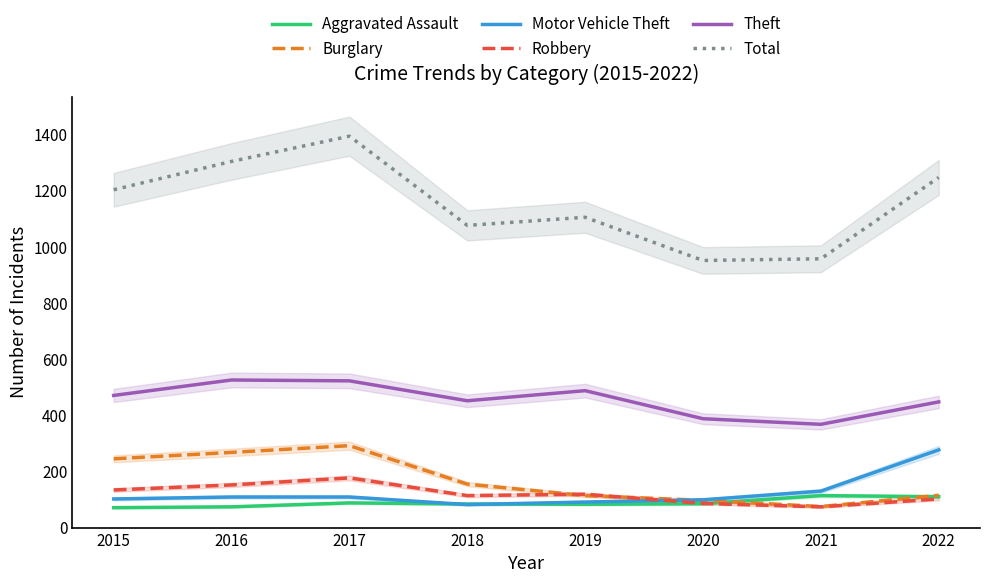

What is the minimum value for Robbery?

74